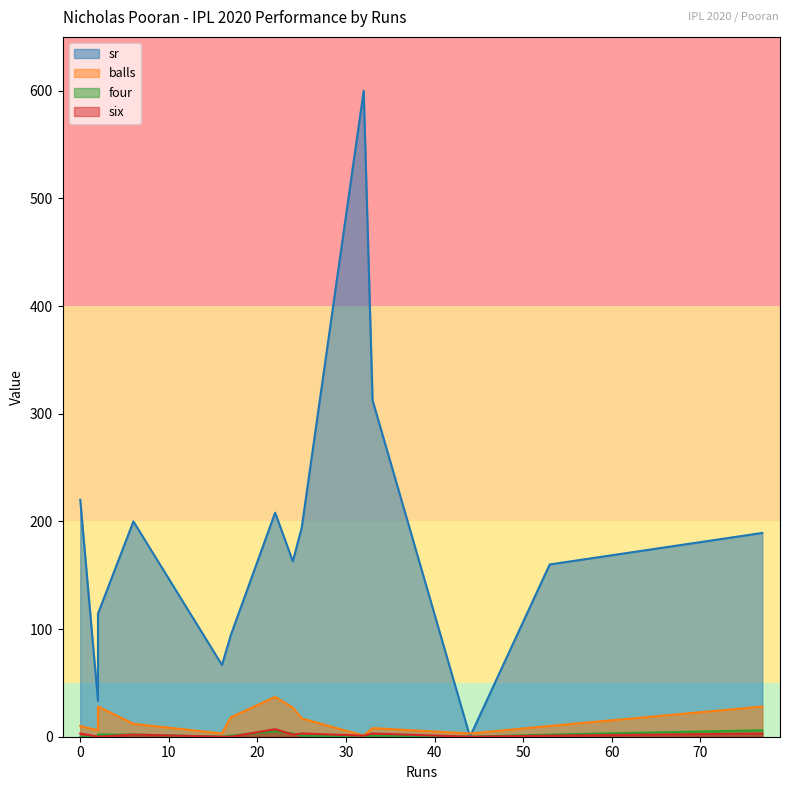

Between 77 and 24, which is larger?

77